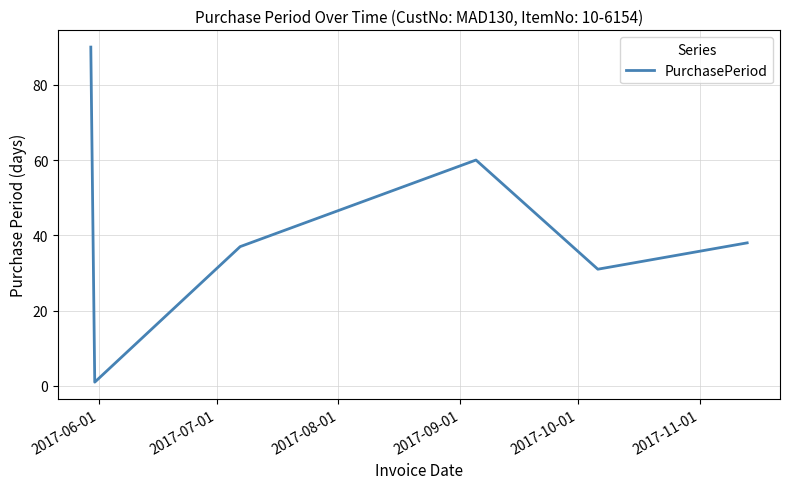

What is the sum of all values?

257